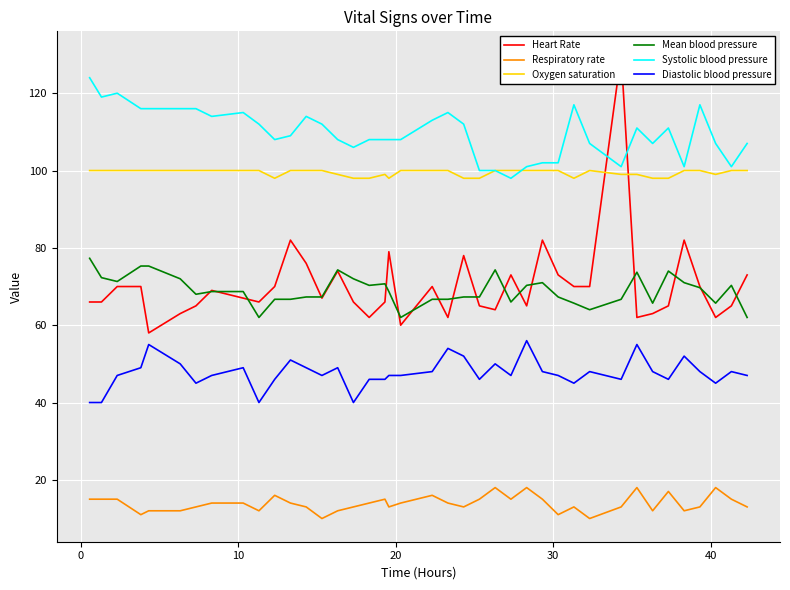

What is the lowest value of the Systolic blood pressure series?

98.0